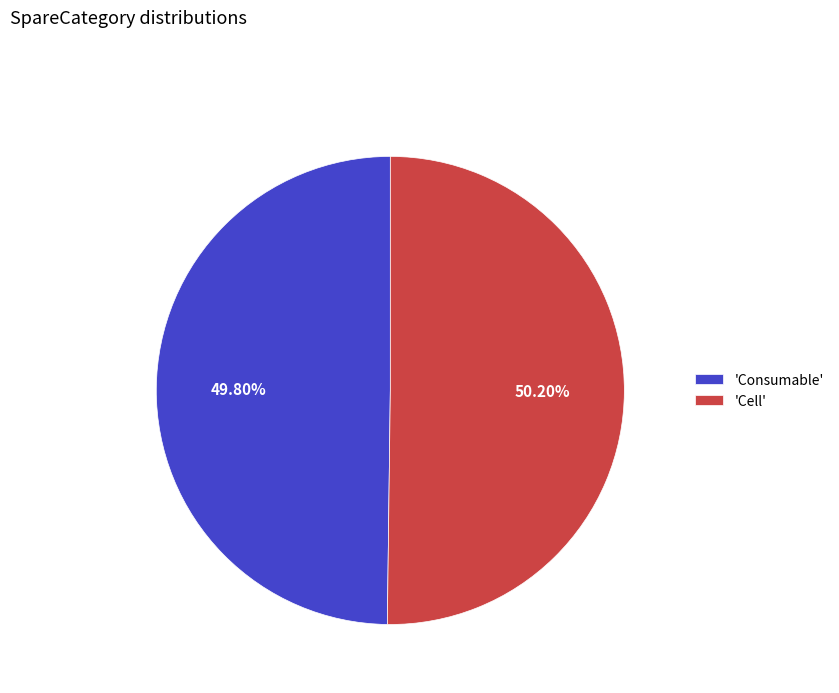

What is the ratio of the value at 'Cell' to the value at 'Consumable'?

1.0